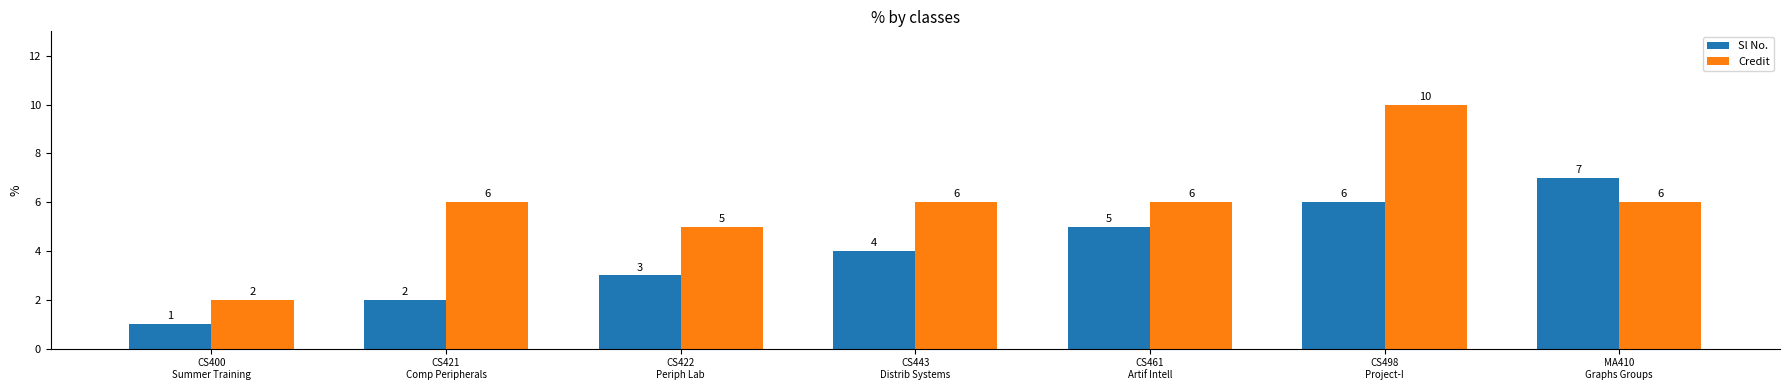

Reading left to right, extract all data points from this chart.

Sl No.: 1	2	3	4	5	6	7
Credit: 2	6	5	6	6	10	6